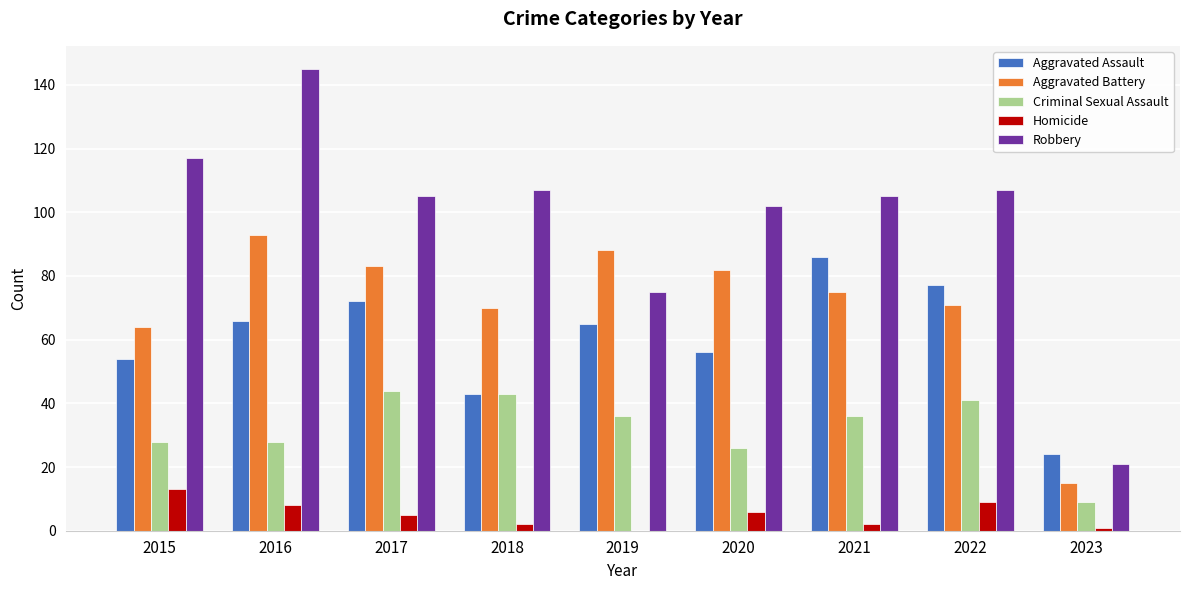

What is the sum of the Homicide values at 2018 and 2023?

3